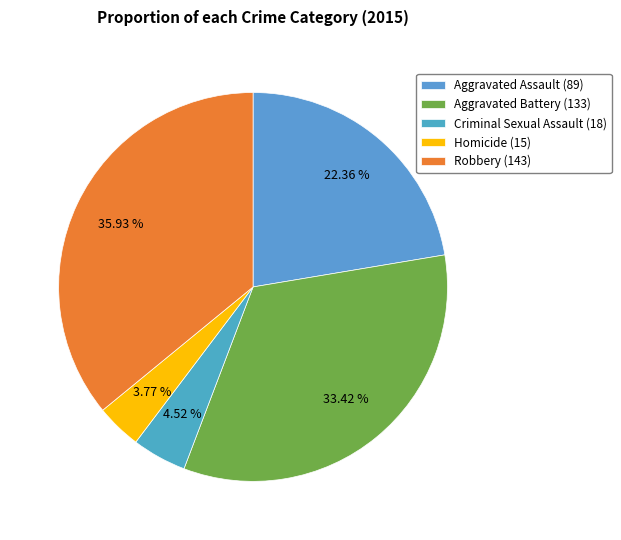

To the nearest percent, what is the combined percentage of Homicide and Aggravated Assault?

26%